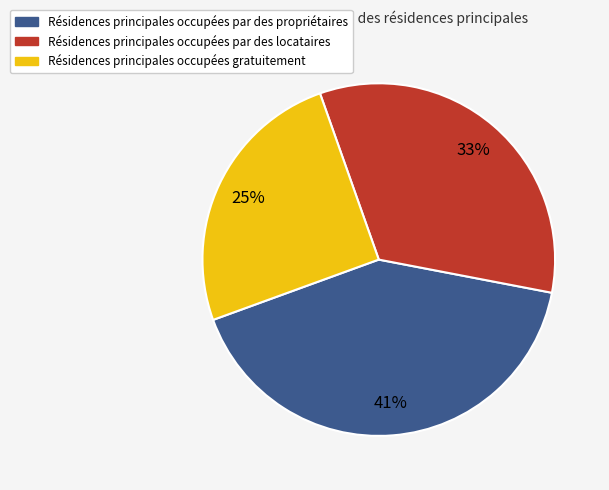

Which has a higher value, Résidences principales occupées par des propriétaires or Résidences principales occupées par des locataires?

Résidences principales occupées par des propriétaires